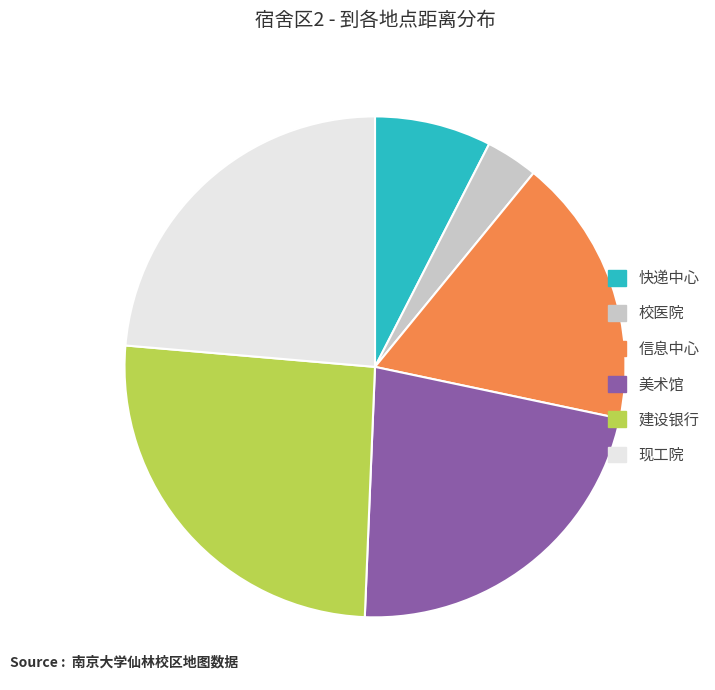

Is there a majority slice in this chart?

No